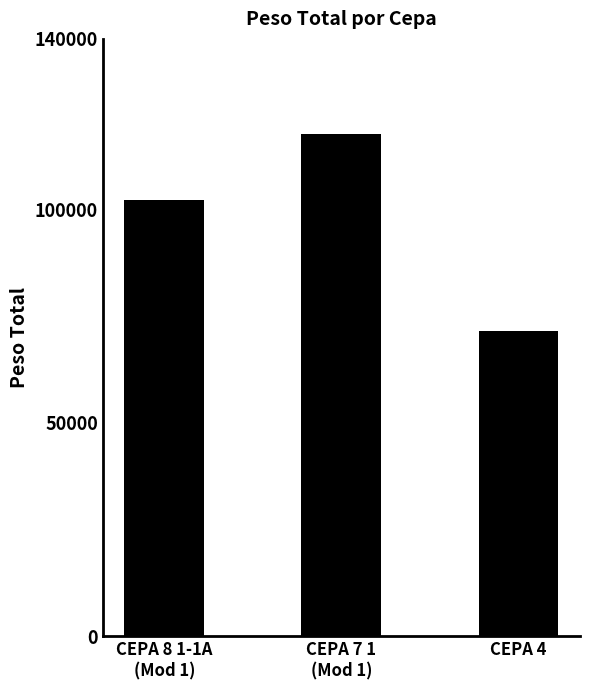

What is the greatest value displayed?

117814